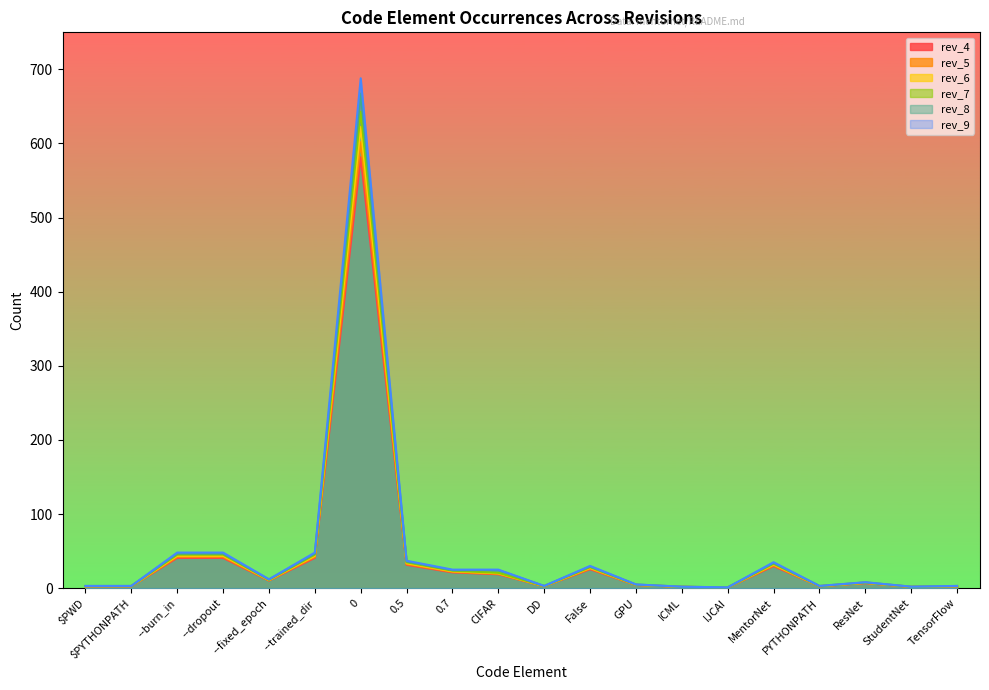

Is it true that rev_6 equals 45.1 at --trained_dir?

True